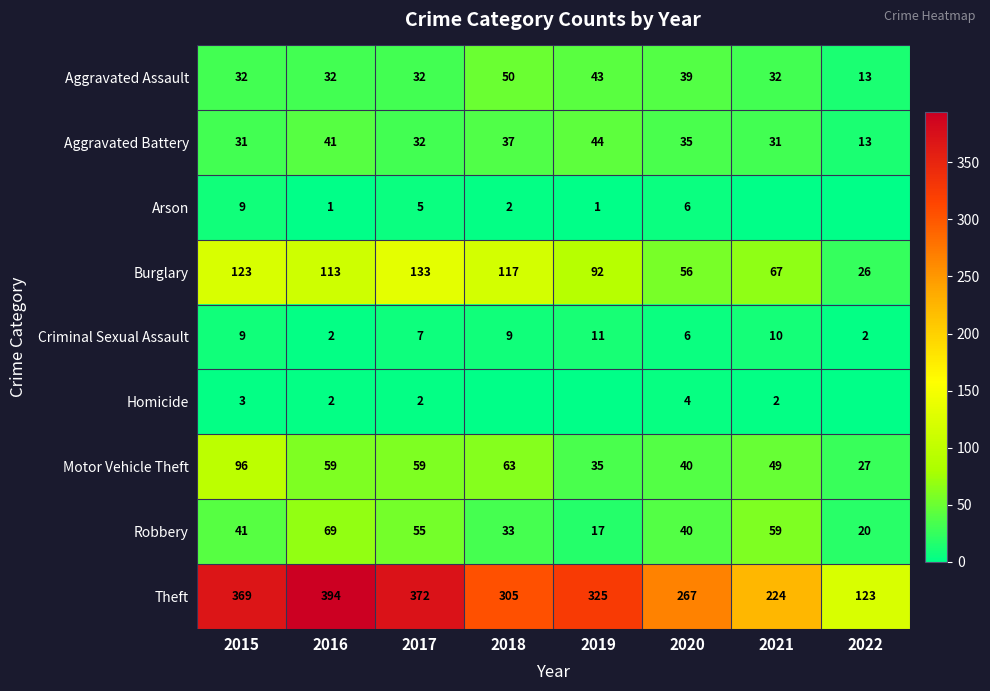

What is the total value across all series at 2016?

713